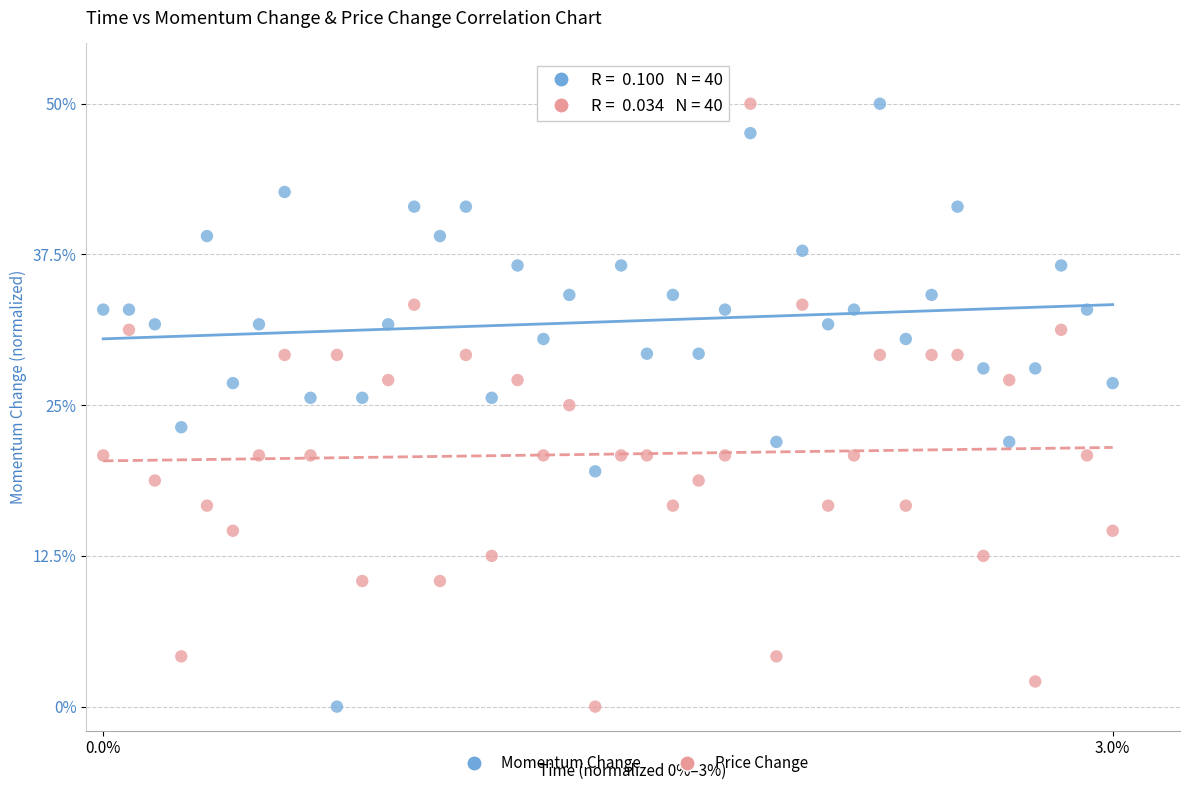

What is the X range (max minus min) for the scatter plot?

3.0